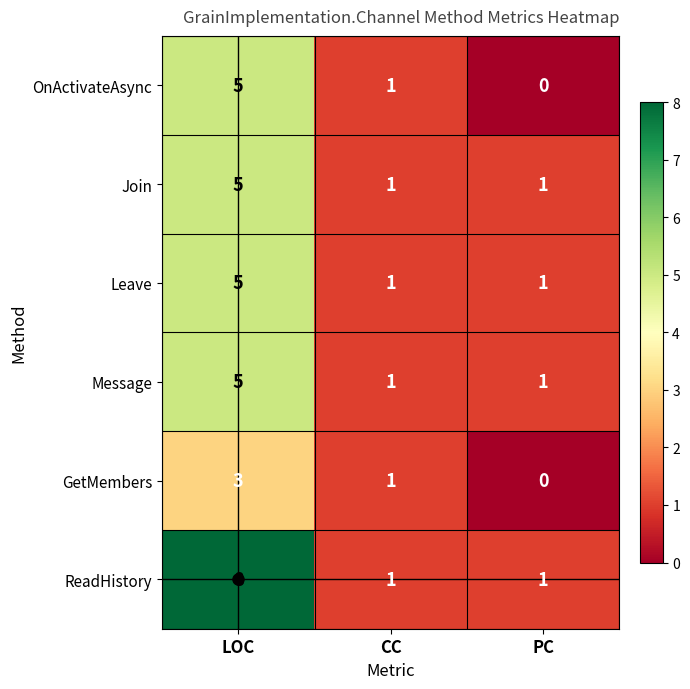

What is the greatest value displayed?

8